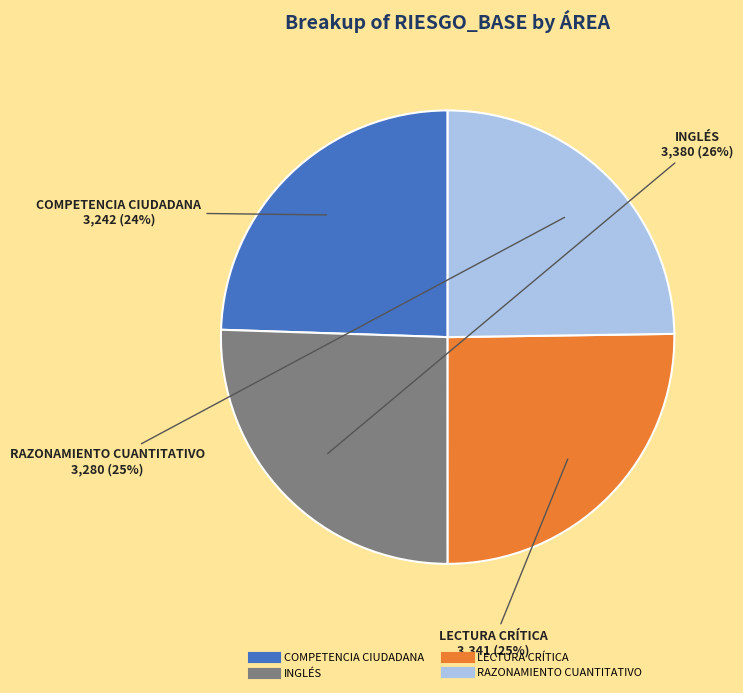

Which has a higher value, RAZONAMIENTO CUANTITATIVO or INGLÉS?

INGLÉS